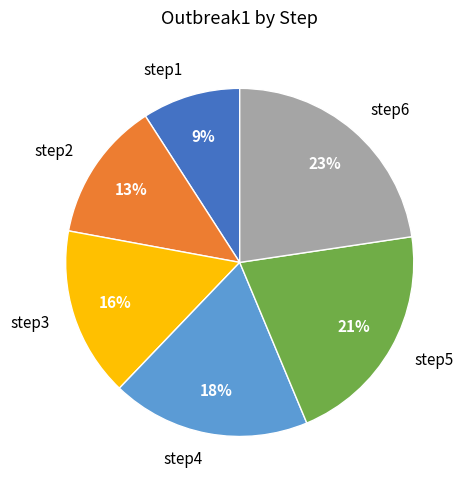

Is there any slice that represents more than half of the pie?

No